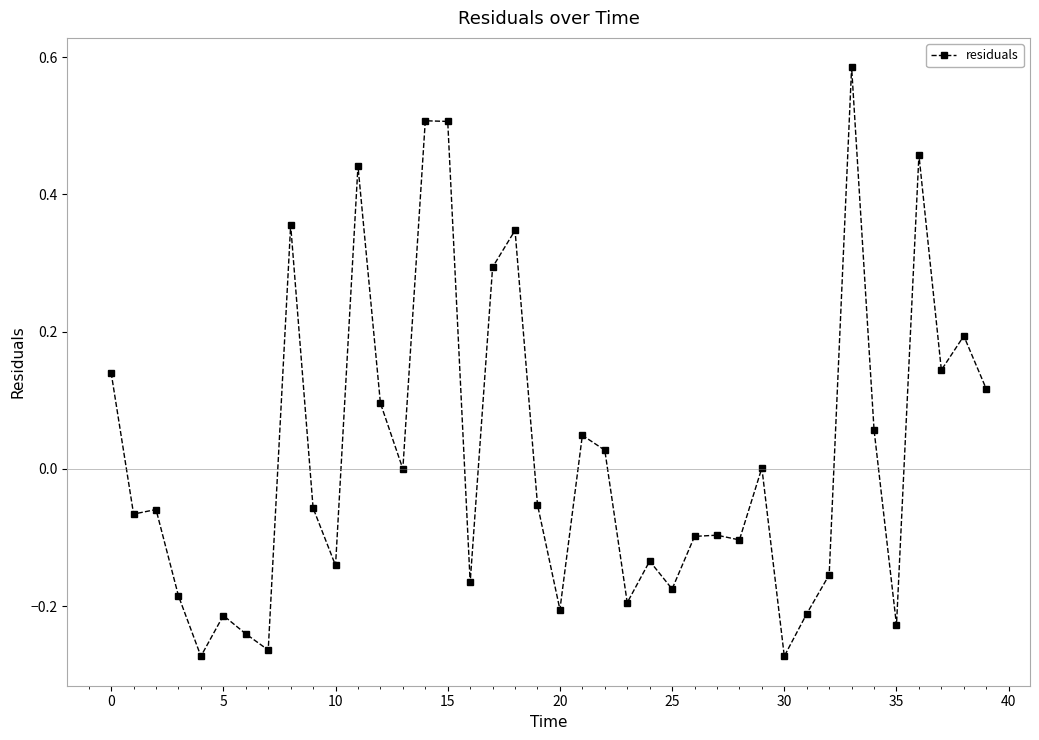

True or false: the data has more than 1 interior local peaks.

True